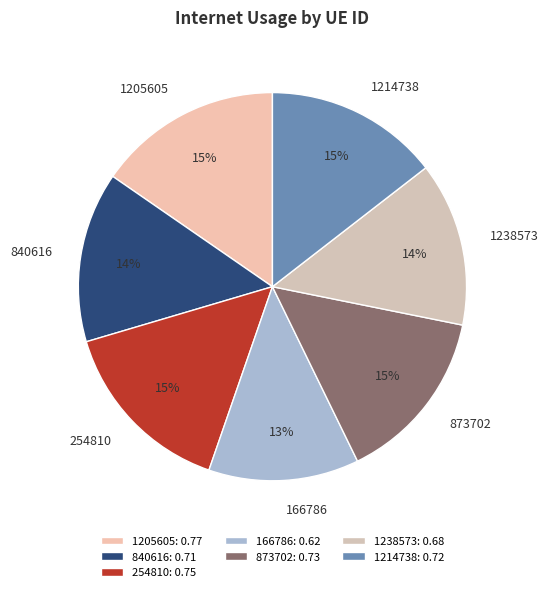

To the nearest percent, what is the difference between the 873702 and 166786 slice percentages?

2%